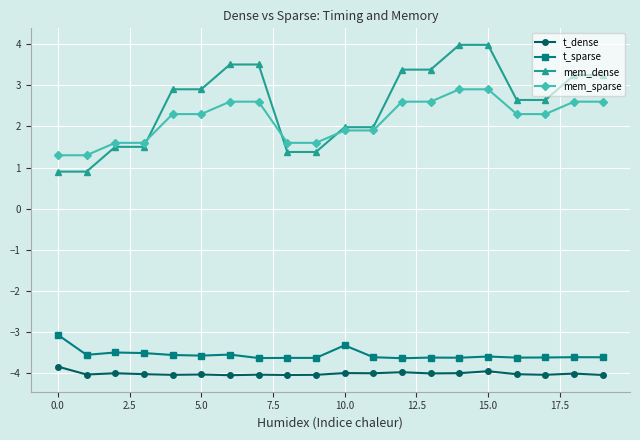

How many data points does each series have?

20